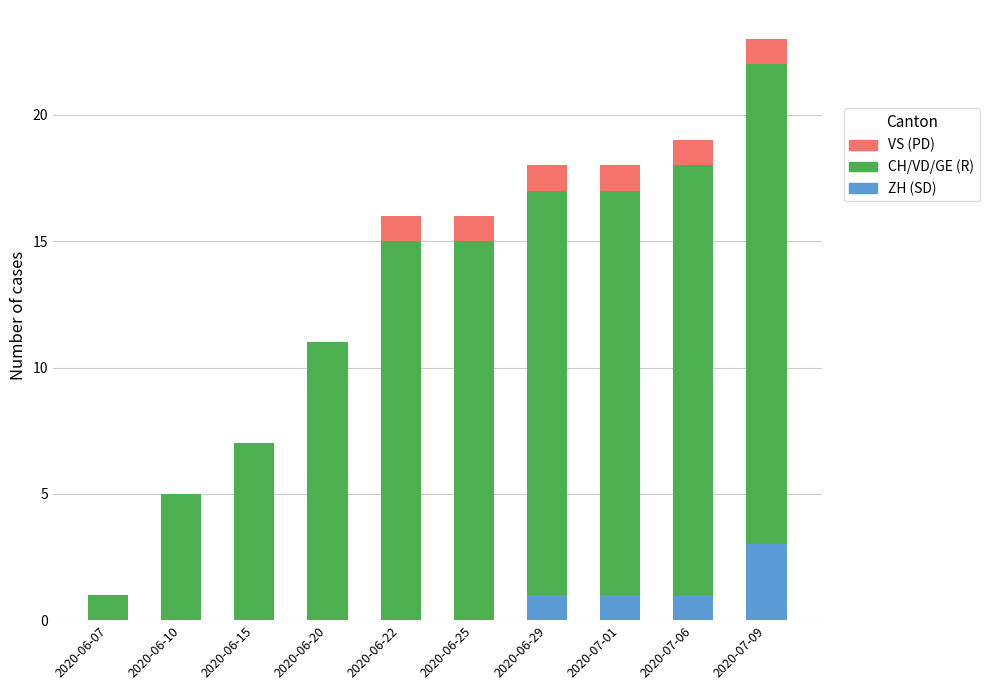

Are the bars horizontal?

No